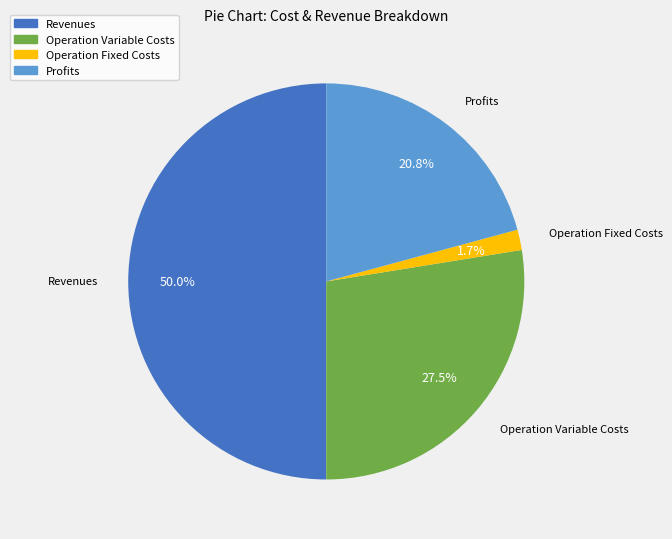

Rank the categories by value from lowest to highest.

Operation Fixed Costs, Profits, Operation Variable Costs, Revenues